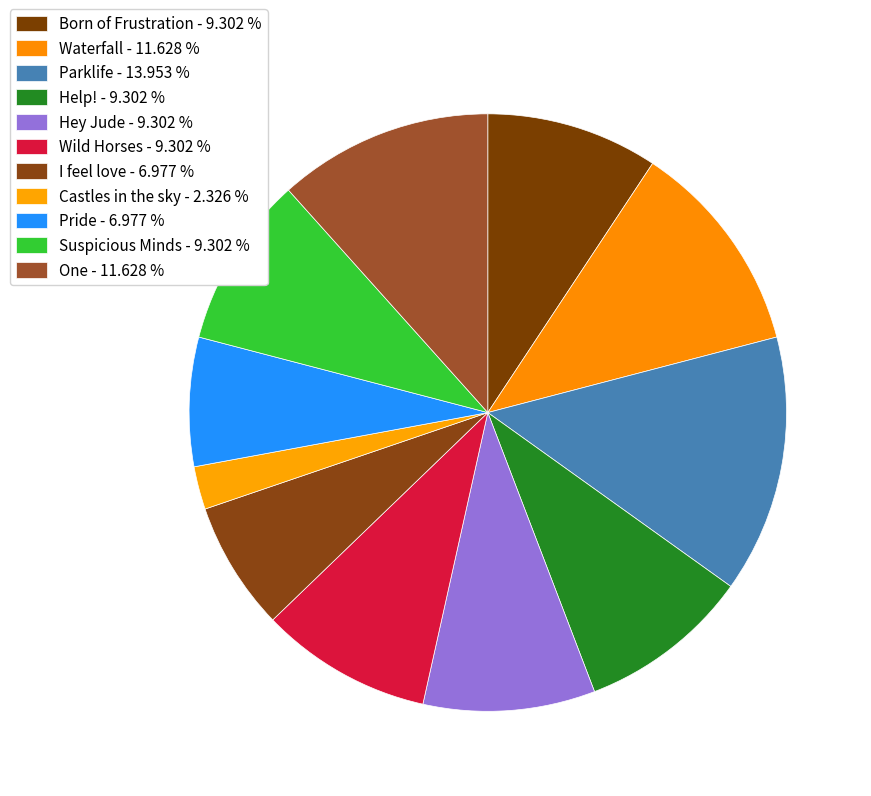

Which category has the smallest portion of the pie?

Castles in the sky